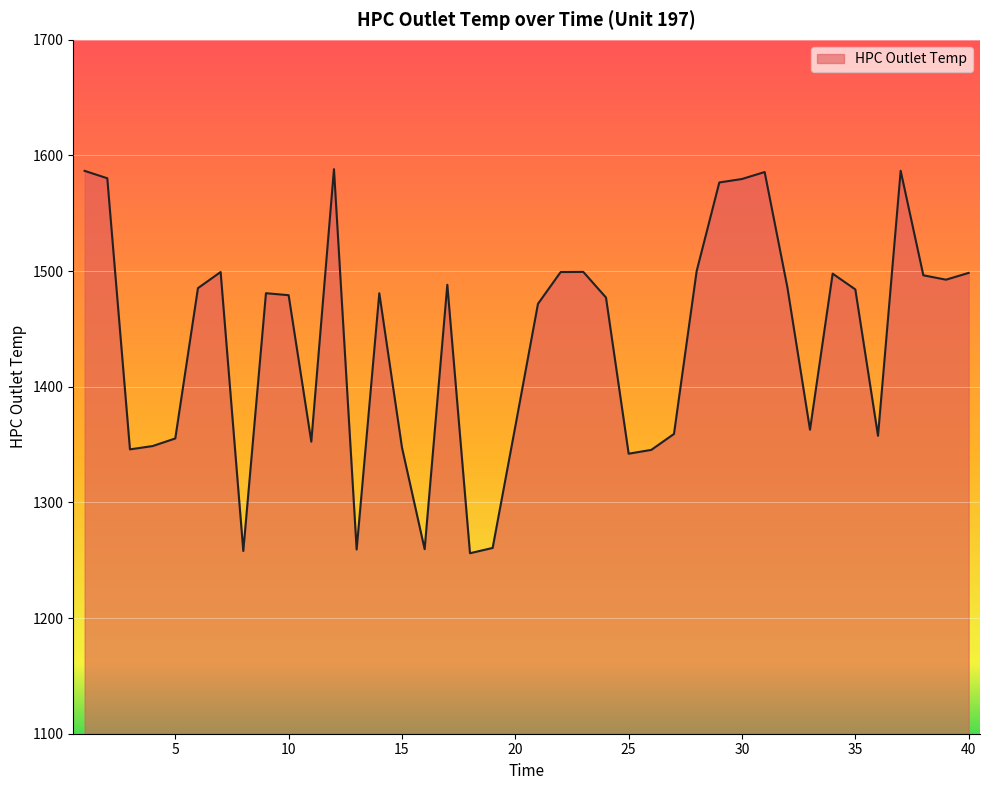

What is the difference between the maximum and minimum values?

332.1